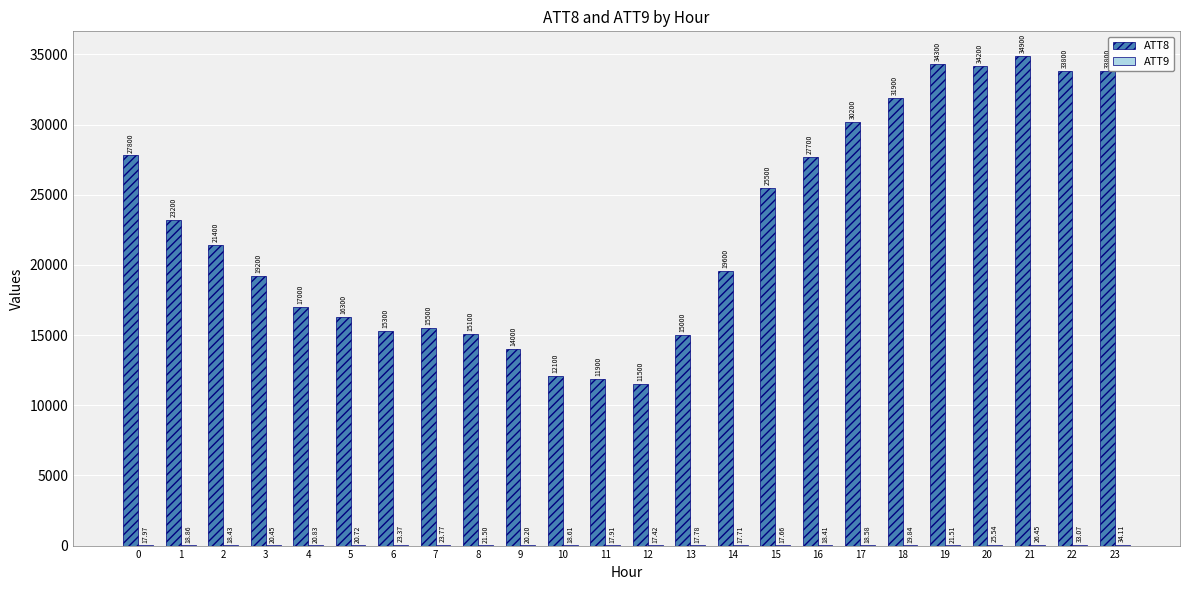

Which series has the largest total across all categories?

ATT8